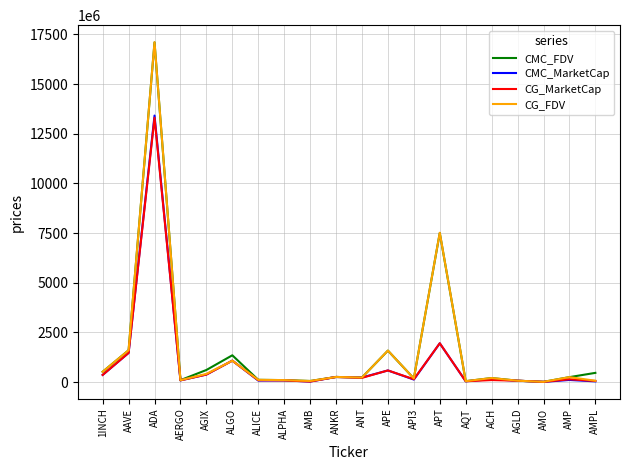

At which label does CG_MarketCap first exceed 140734945?

1INCH